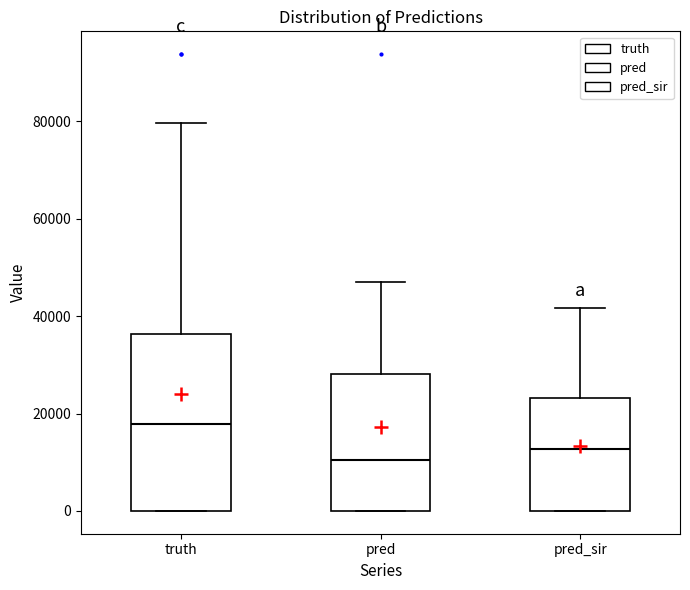

Where is the upper edge of the box for pred on the y-axis? The values are not printed on the chart, so give them approximately, as read against the axis.

28000